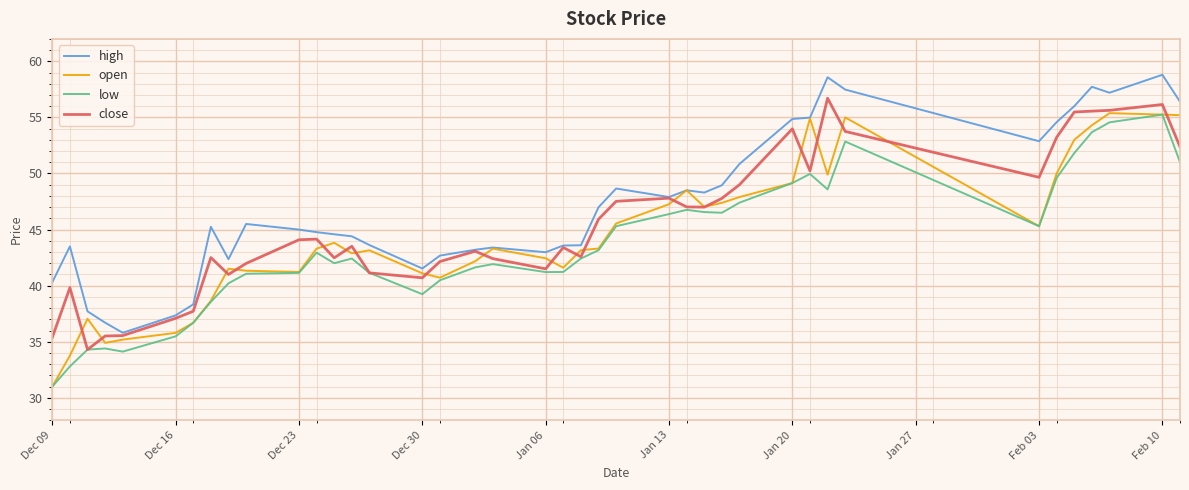

What is the minimum value for high?

35.8